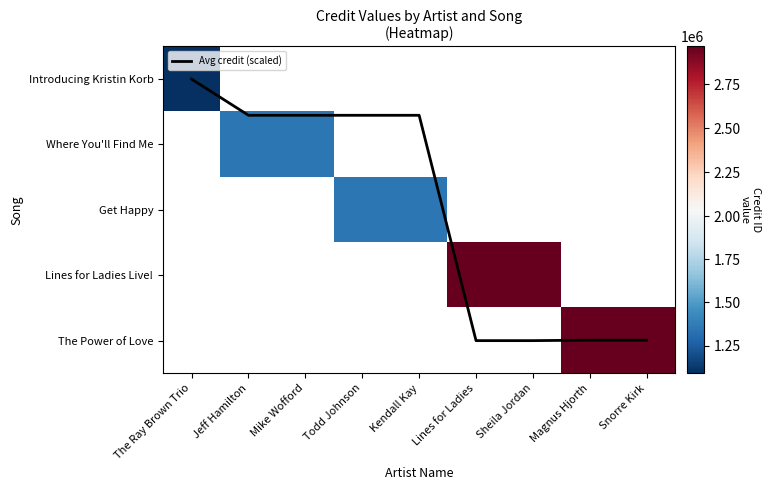

What is the difference between the highest and lowest values at Lines for Ladies?

2965110.0